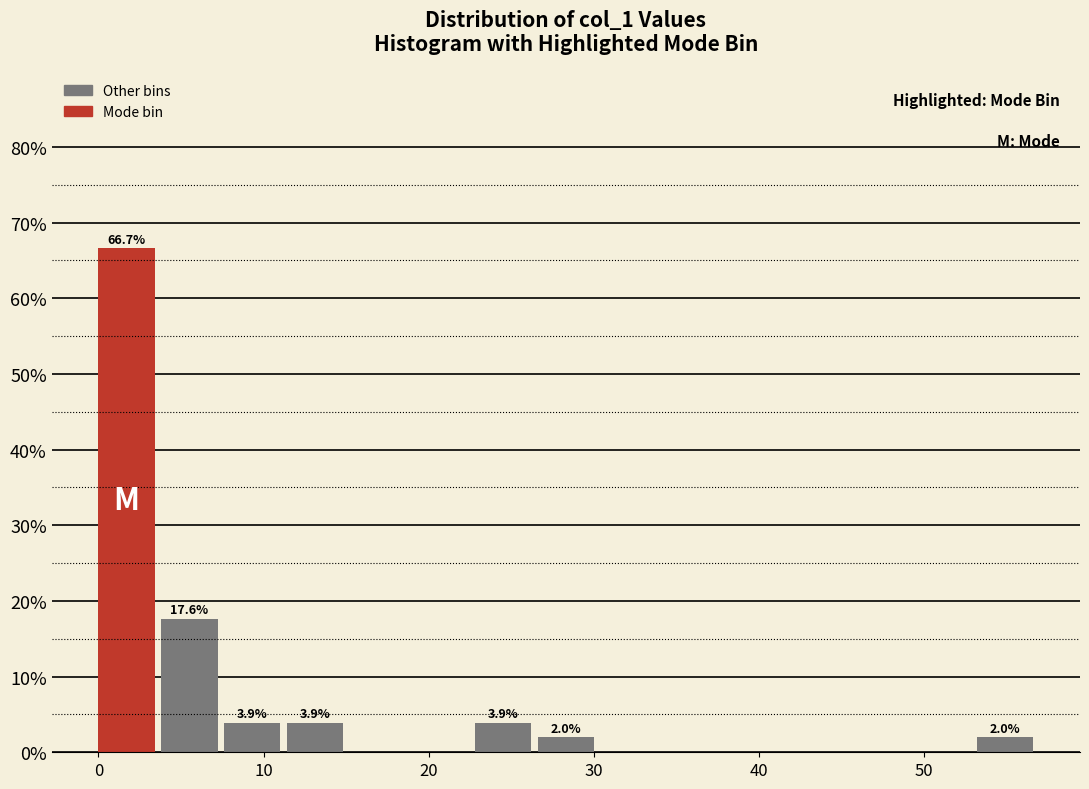

Read against the x-axis, roughly where is the centre of the tallest bar?

2